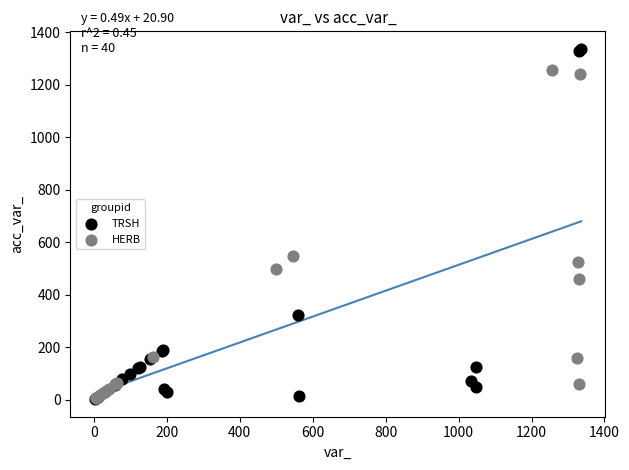

Which series has the widest spread of Y values?

TRSH